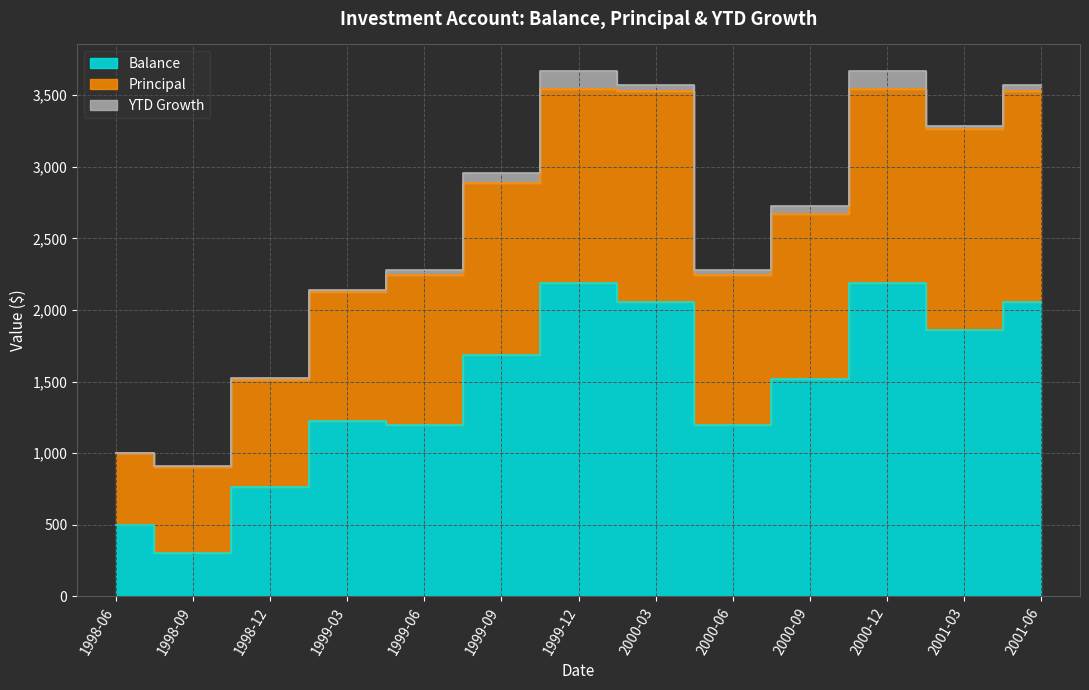

How many values in the Balance series are below 1520?

6